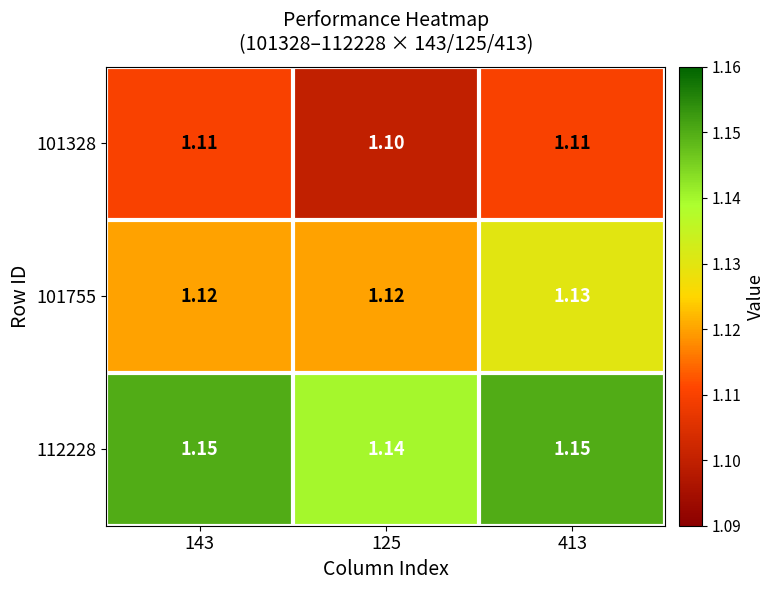

What is the total value across all series at 143?

3.4